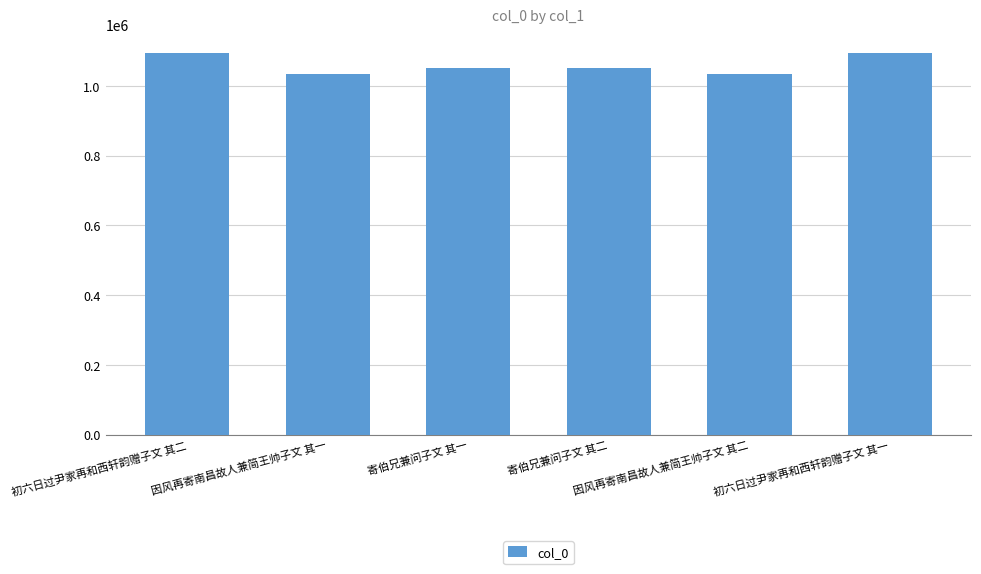

What is the change in value from 寄伯兄兼问子文 其一 to 因风再寄南昌故人兼简王帅子文 其二?

-18647